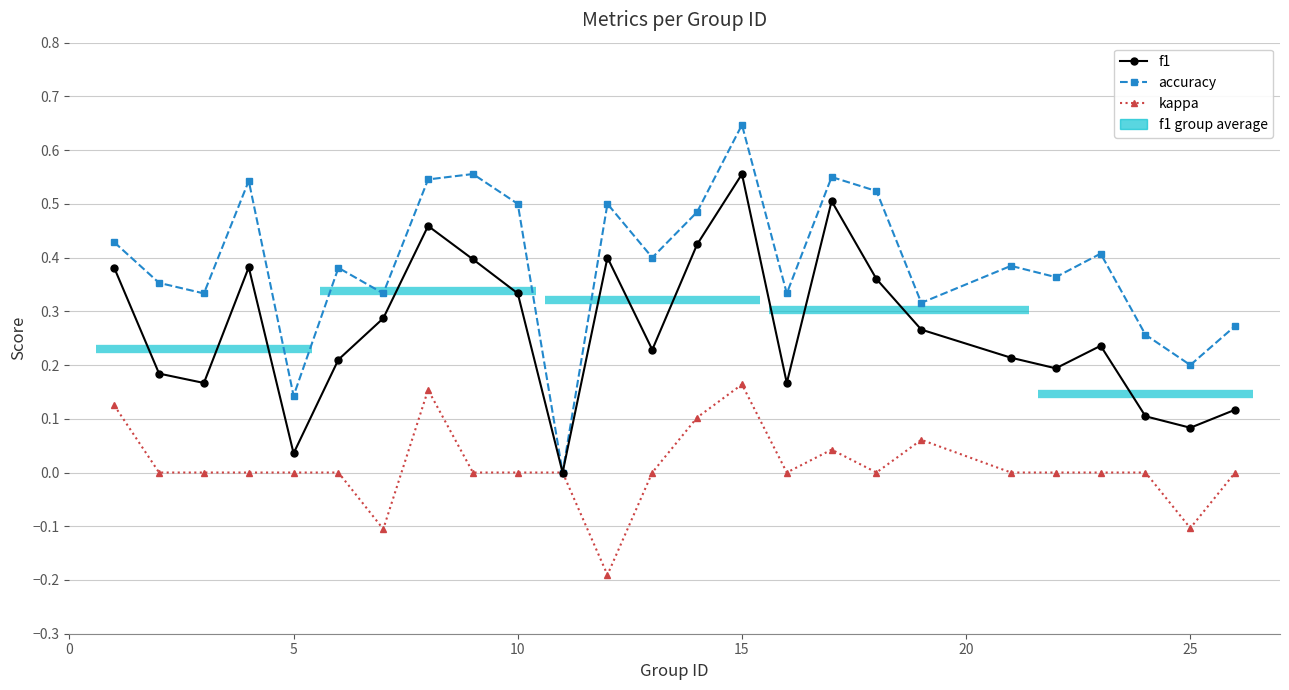

Read the f1 value at 0.

0.4